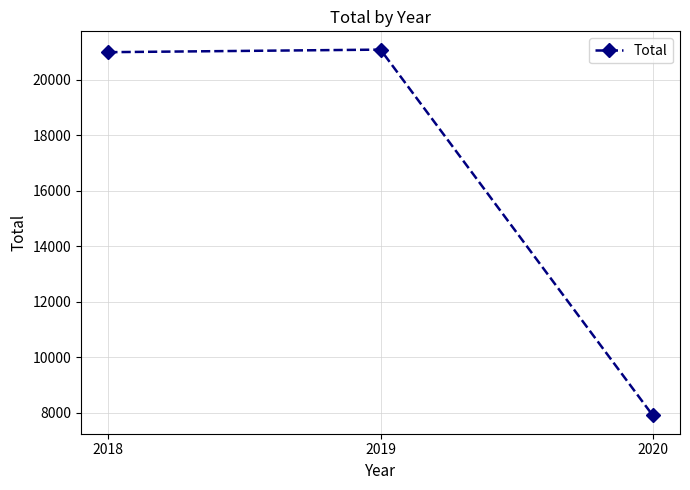

What is the difference between the maximum and minimum values?

13180